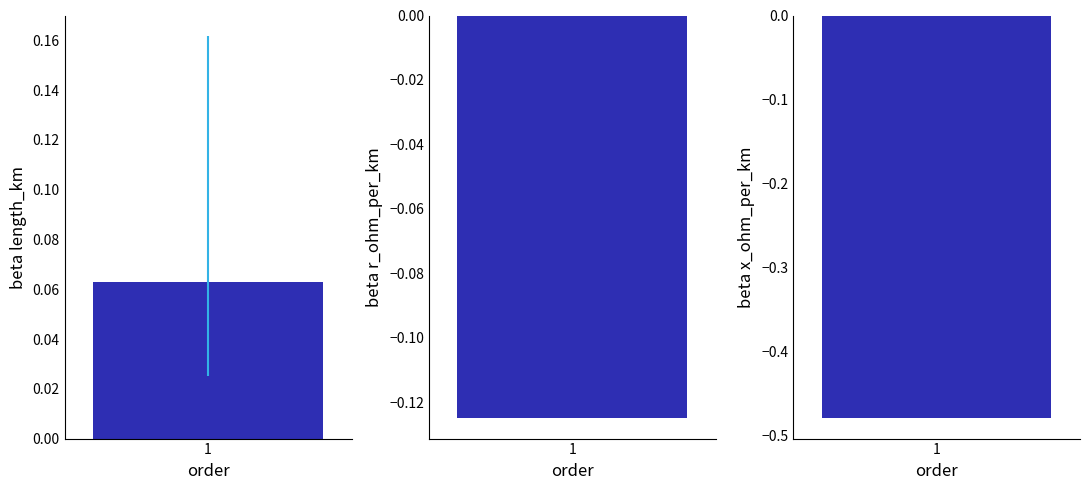

Which series has the largest range (max minus min)?

length_km